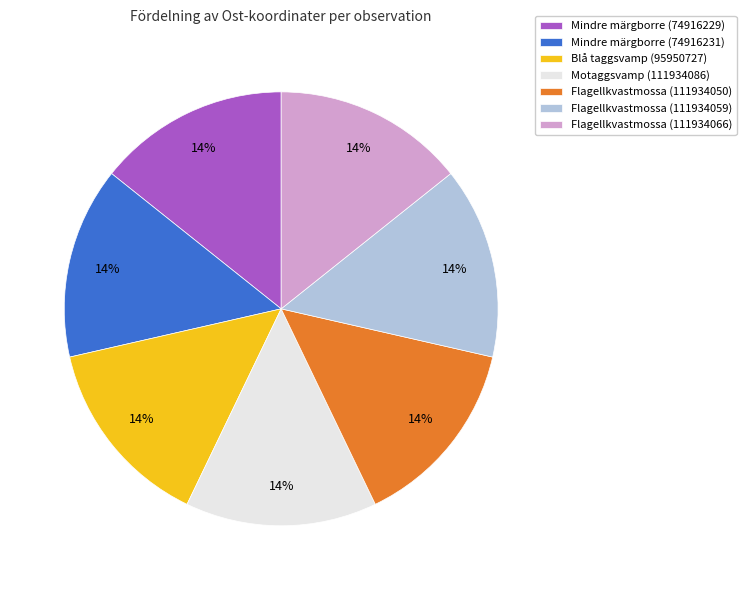

Count the number of slices in the pie.

7